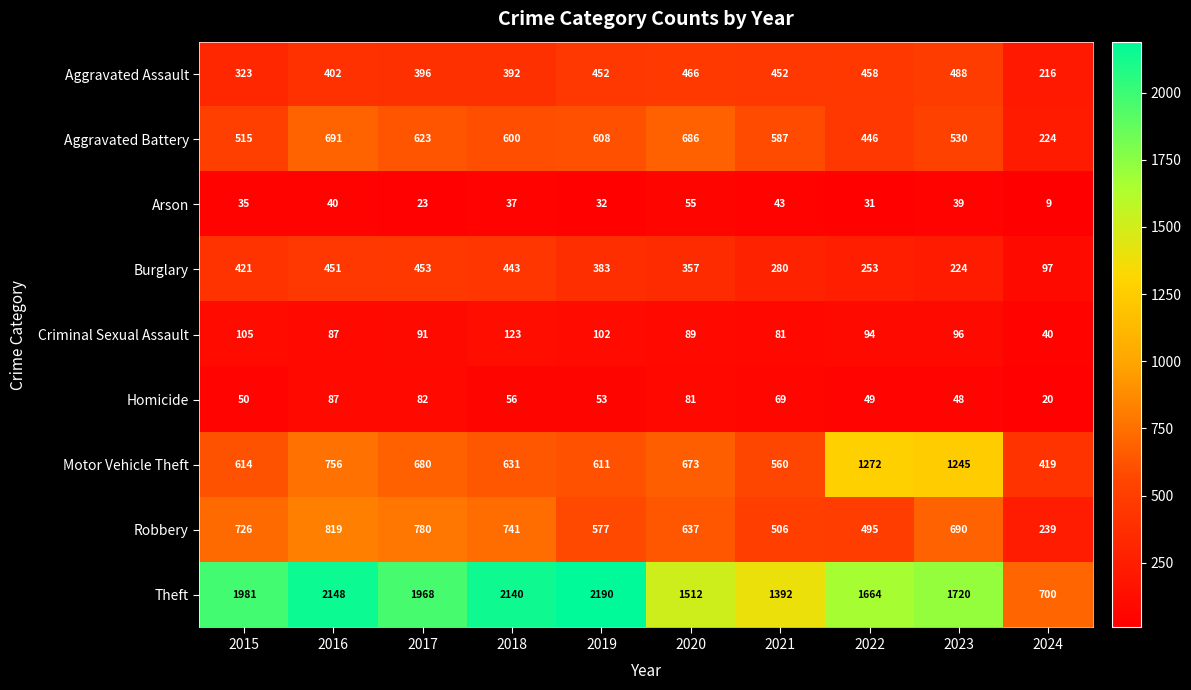

What is the sum of the Criminal Sexual Assault values at 2015 and 2023?

201